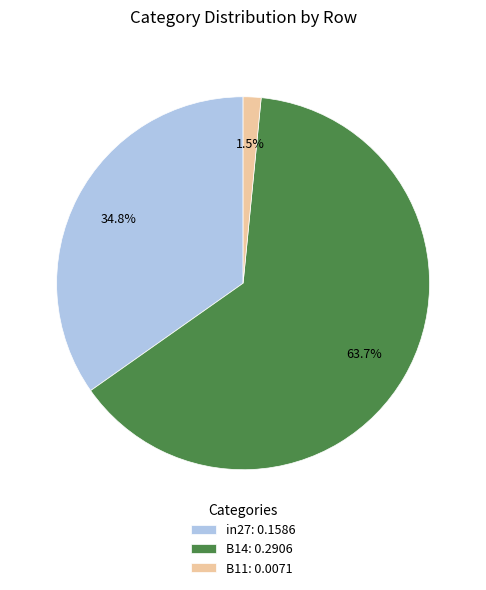

What is the smallest slice in the pie chart?

B11